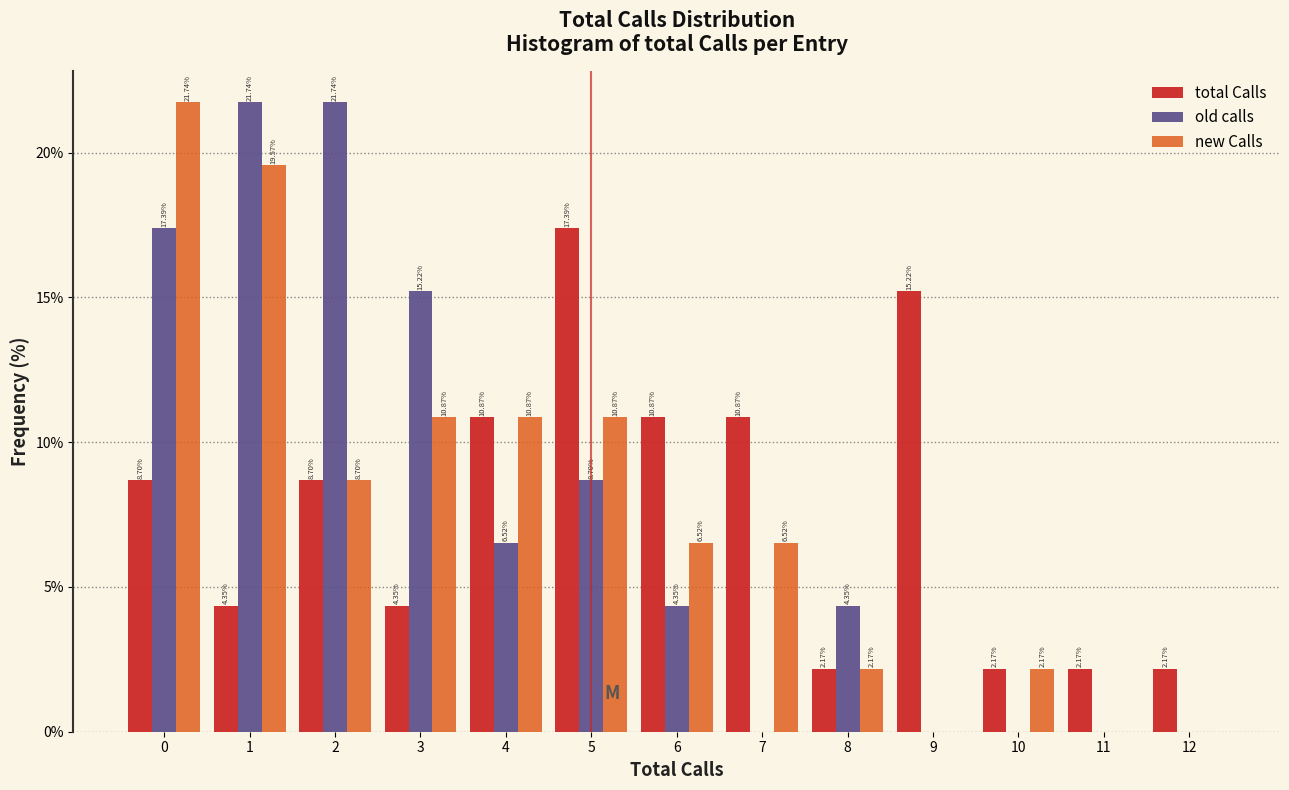

In the new Calls series, which range on the x-axis has the tallest bar?

-0.5 to 0.5